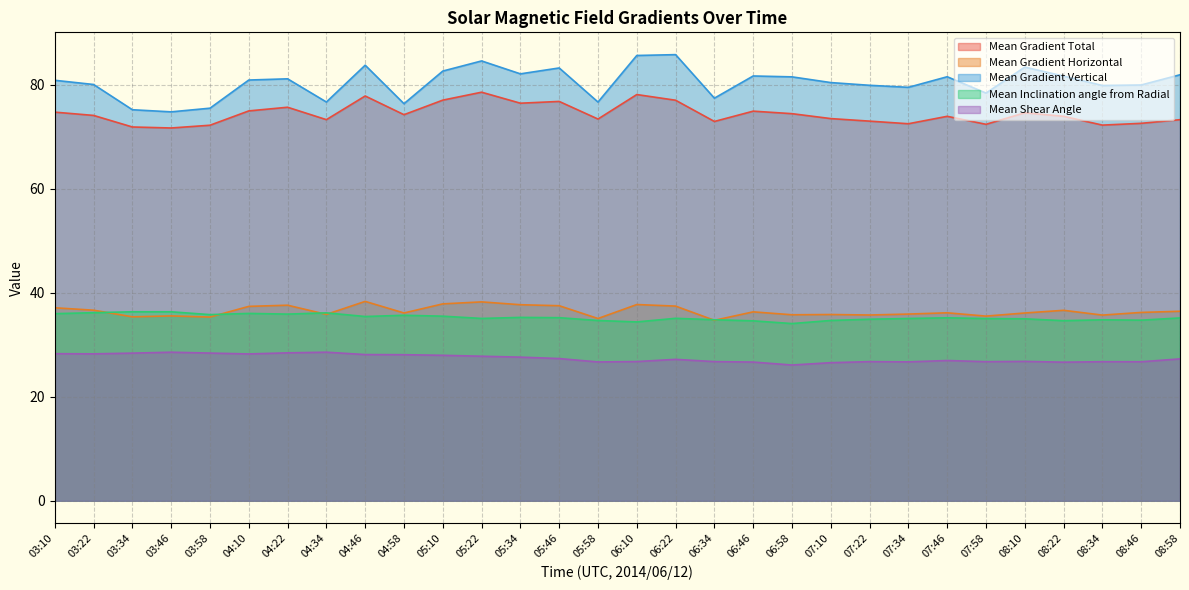

How many values in the Mean Gradient Vertical series are below 80?

12